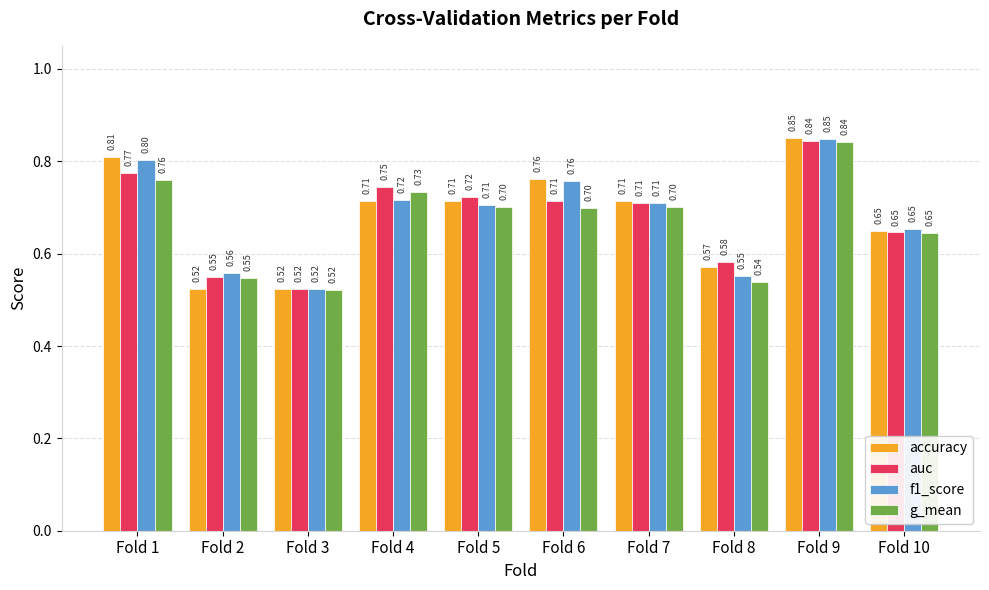

How many groups of bars are there?

10